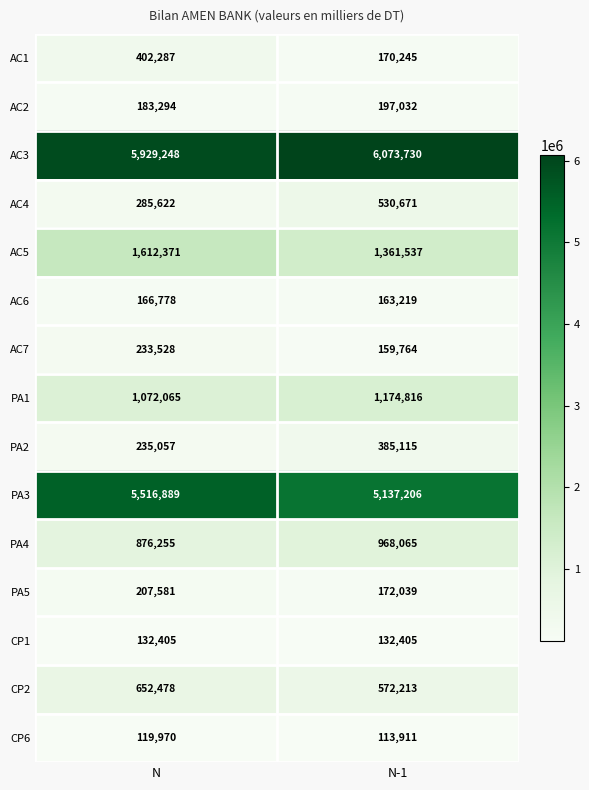

True or false: CP1 has a value of 80519 at N.

False